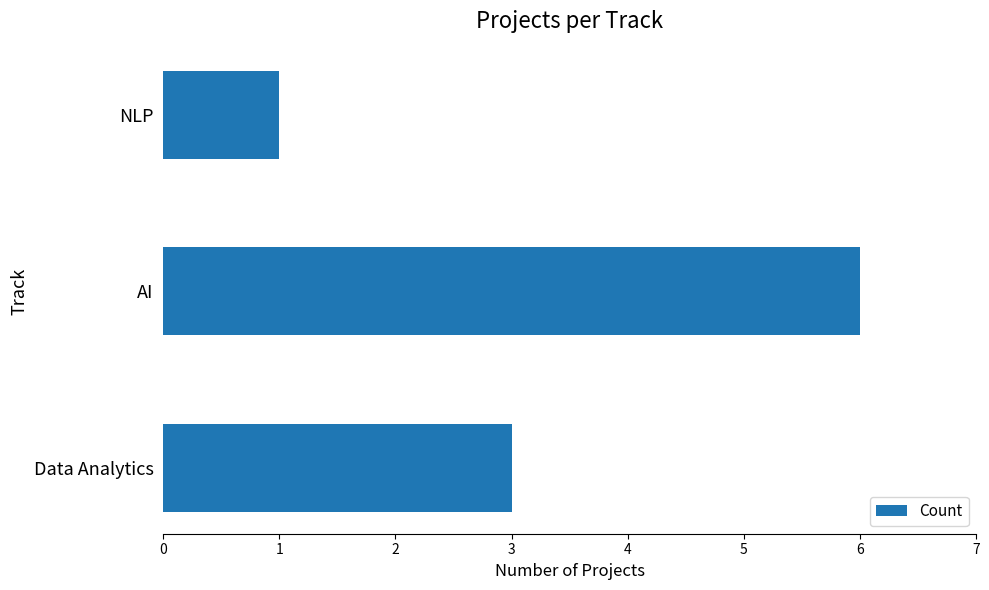

What is the average value?

3